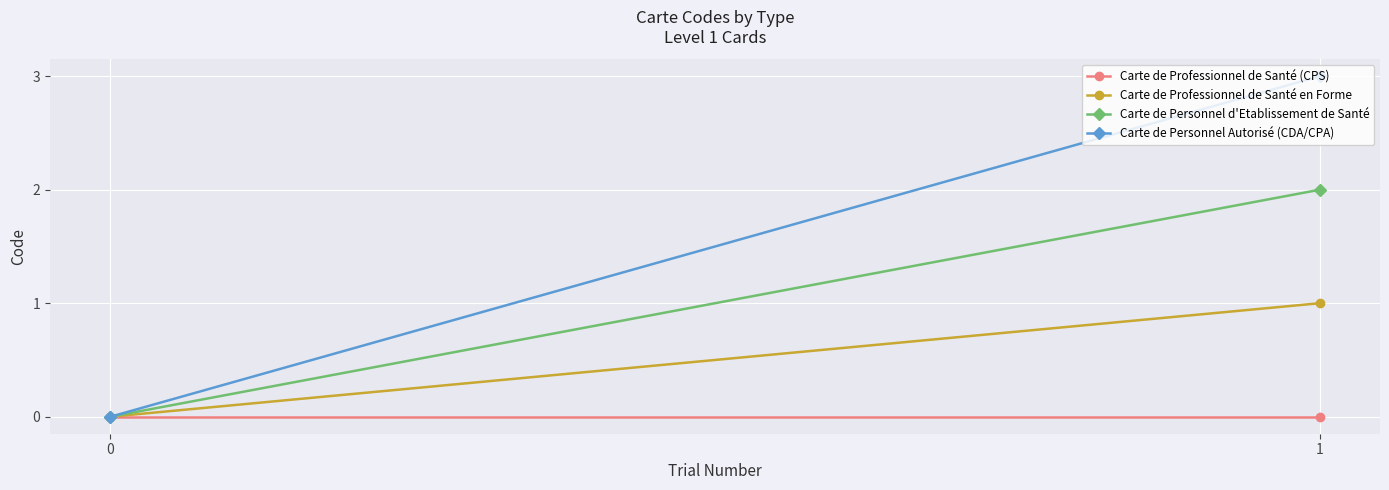

How many data points does each series have?

2